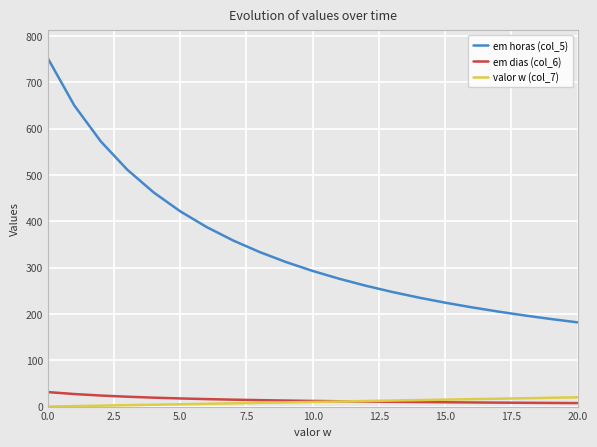

Which series has the largest total across all categories?

em horas (col_5)